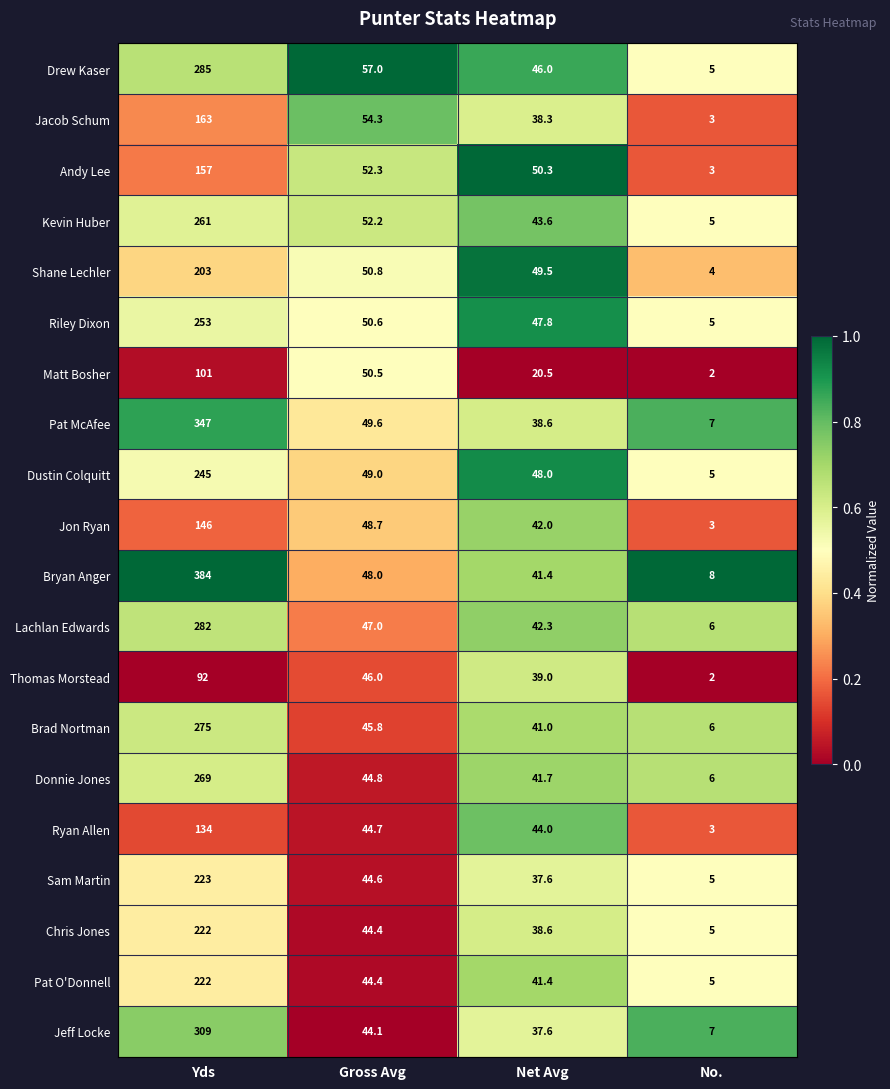

What value does the Jeff Locke series have at Net Avg?

37.6